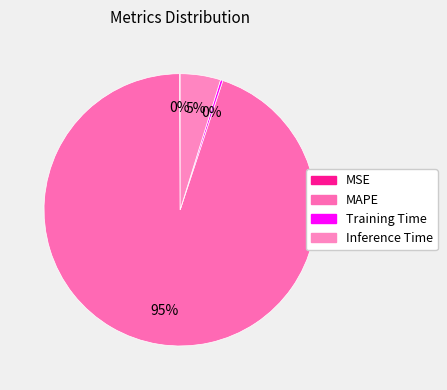

The Training Time slice represents 0% of the pie. True or false?

True